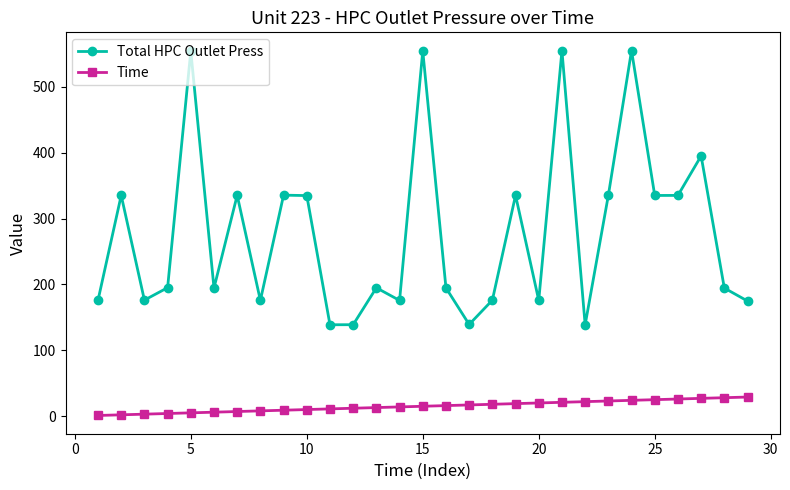

True or false: Time and Total HPC Outlet Press intersect in this chart.

False